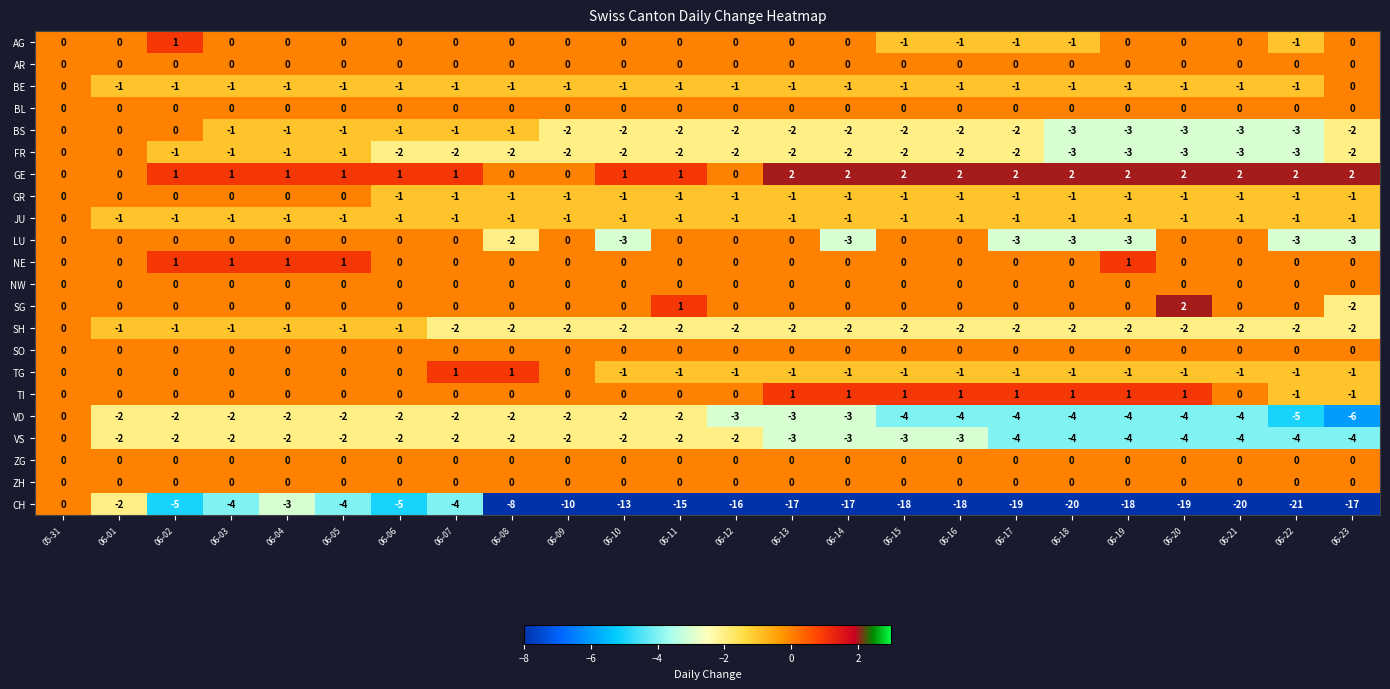

Which series has the largest total across all categories?

GE